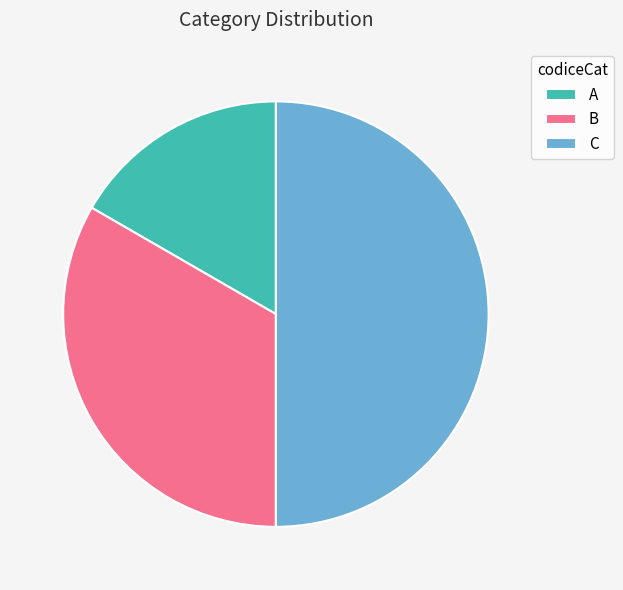

Which category has the biggest portion of the pie?

C